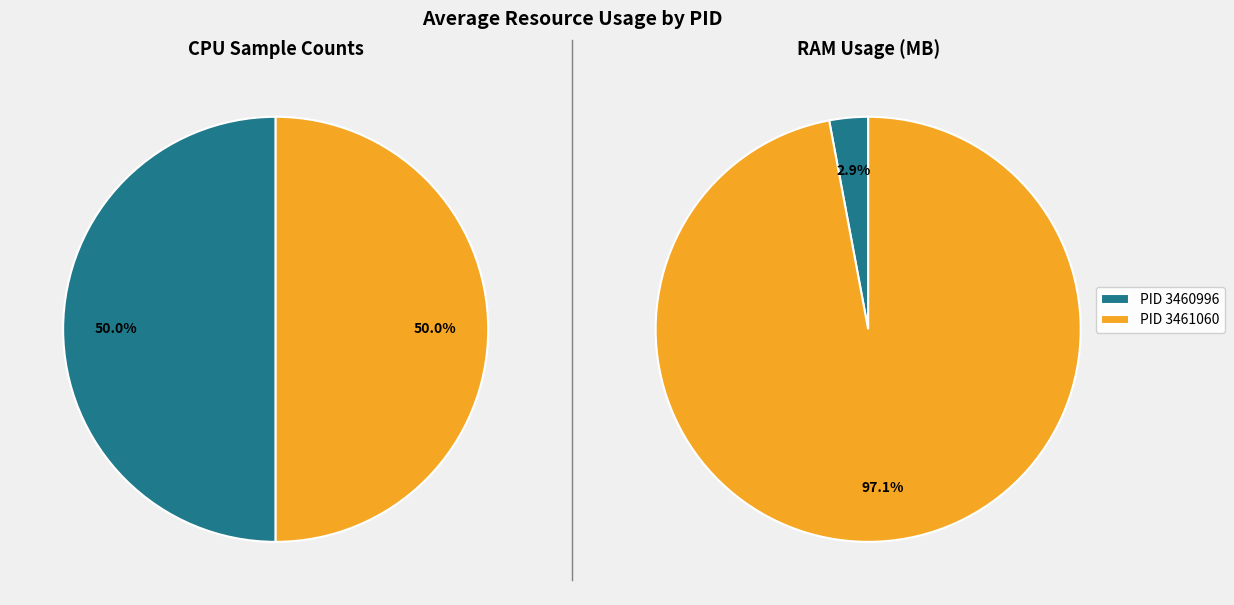

How many slices are in this pie chart?

2